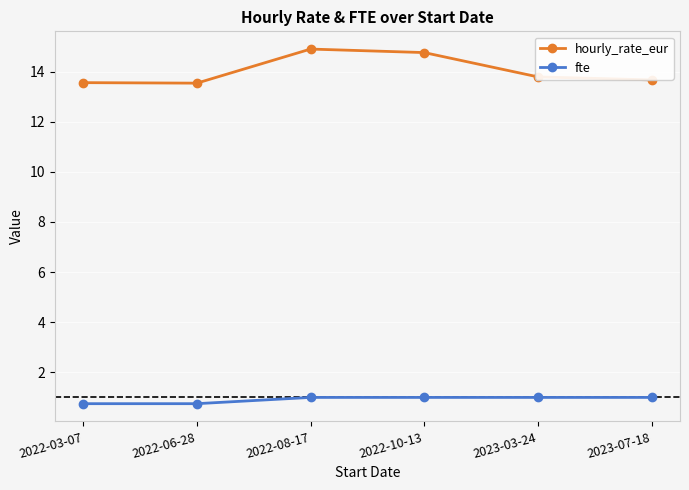

Between 2022-03-07 and 2022-08-17, which series saw the biggest shift?

hourly_rate_eur